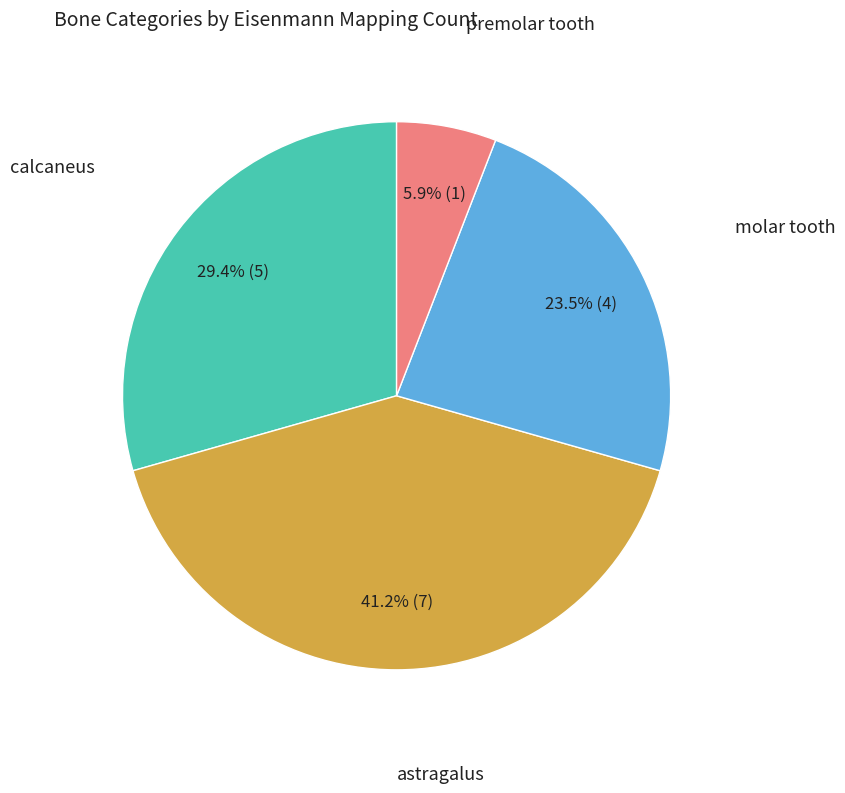

Is there any slice that represents more than half of the pie?

No